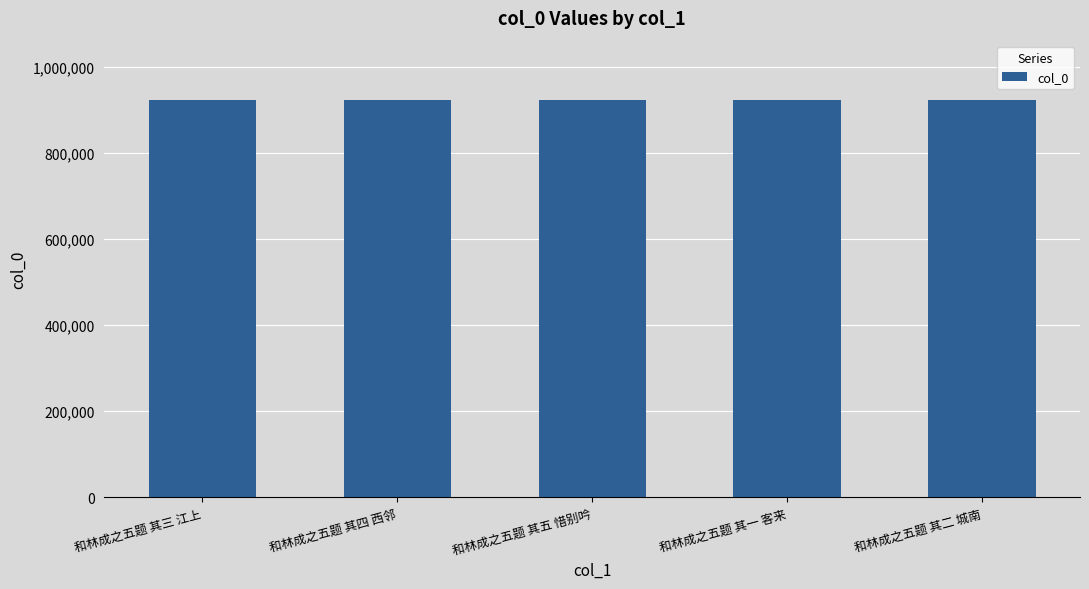

Read the value at 和林成之五题 其二 城南.

923134